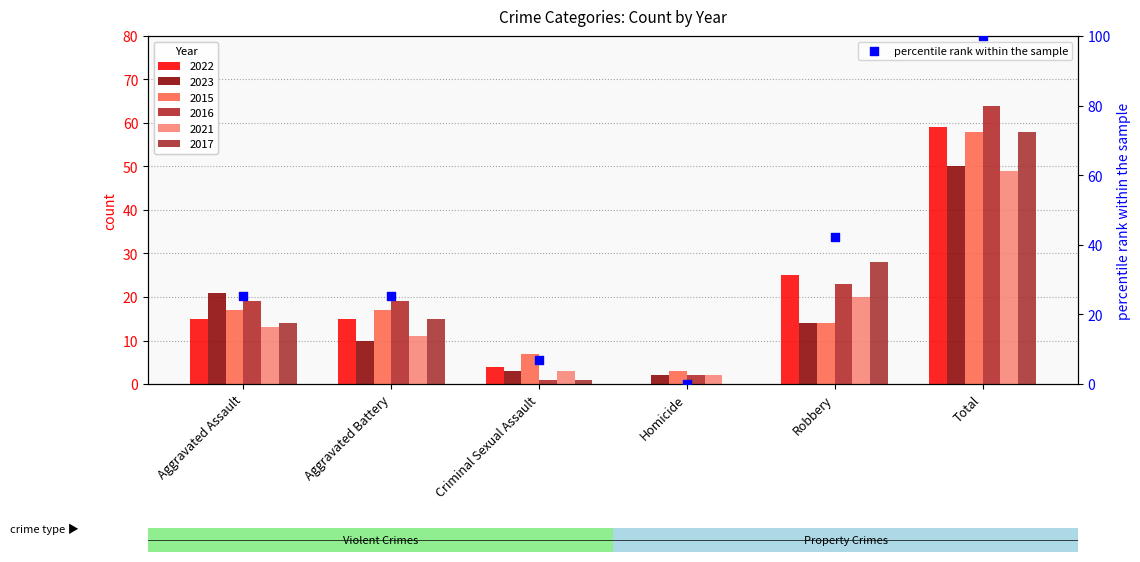

What is the ratio of the value at Total to the value at Aggravated Assault?

3.9